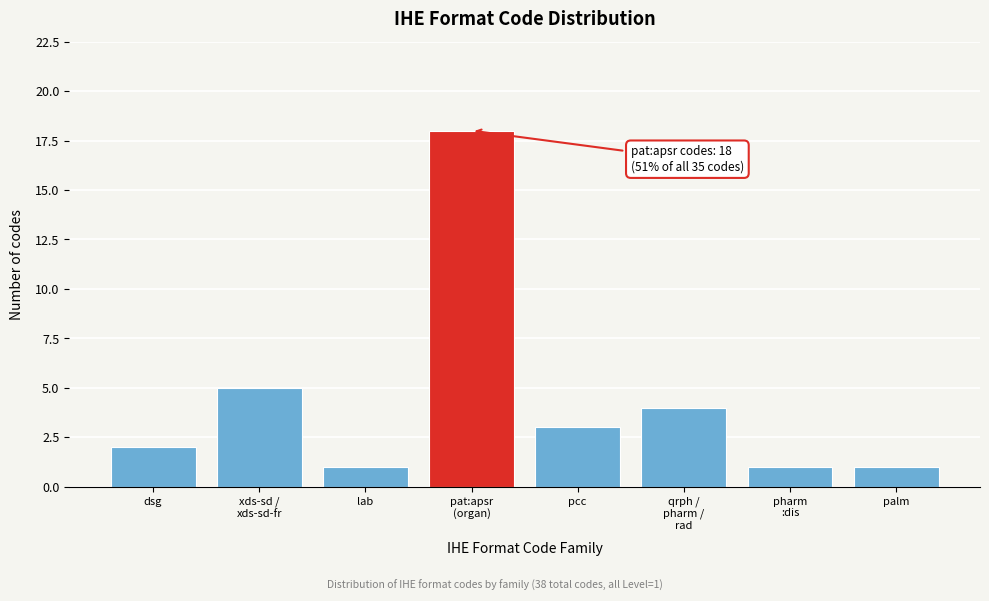

Reading right to left, list all the values displayed in this chart.

1	1	4	3	18	1	5	2